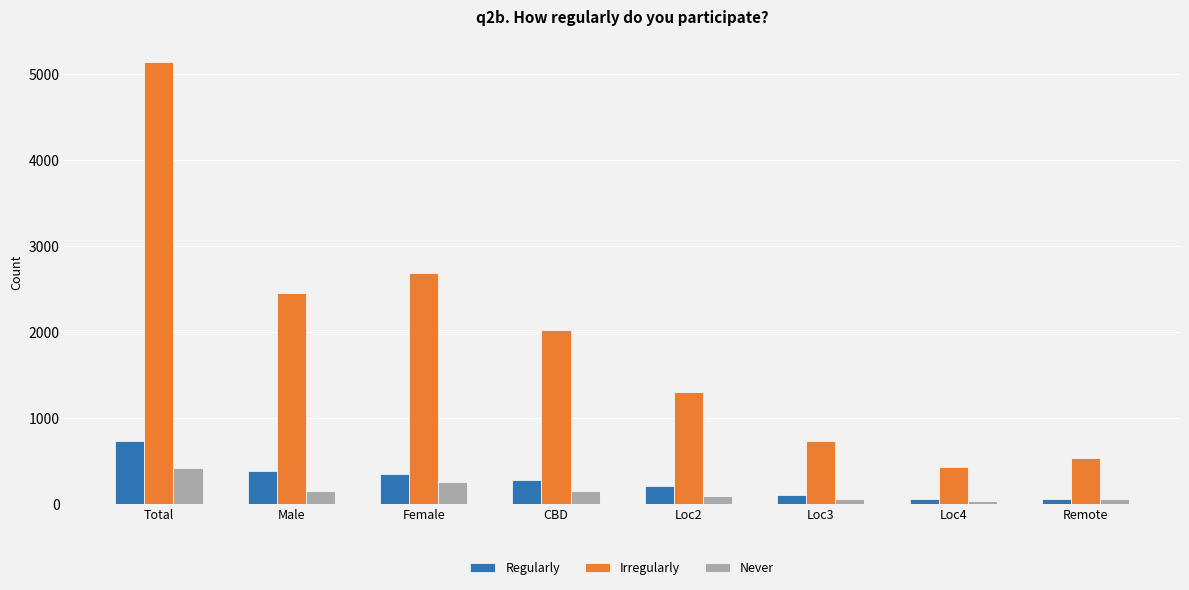

What is the highest value of the Regularly series?

741